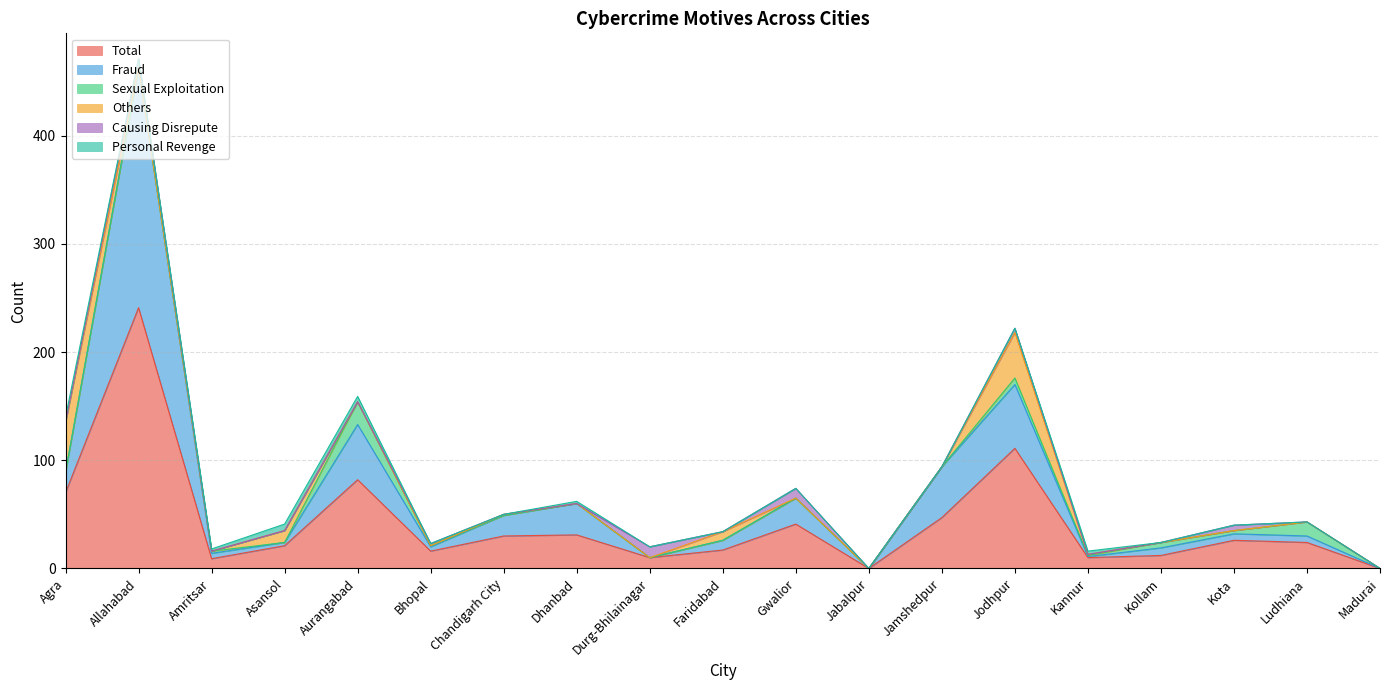

Between Asansol and Kannur, which is larger?

Asansol